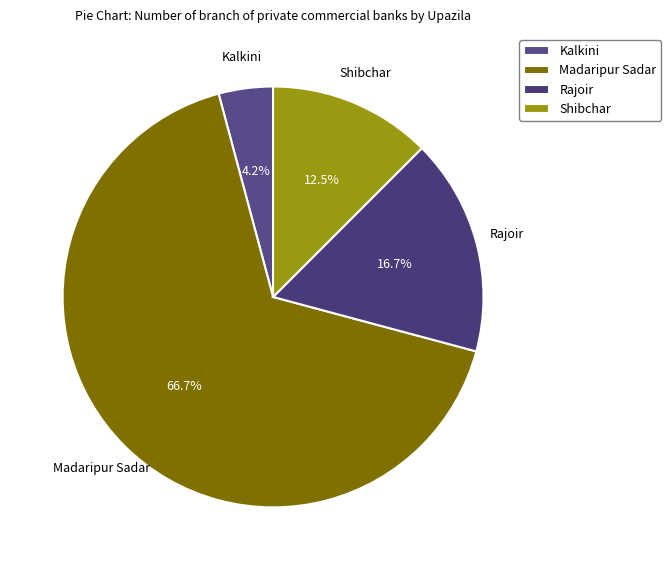

Approximately how many times larger is the value at Kalkini compared to Shibchar?

0.3